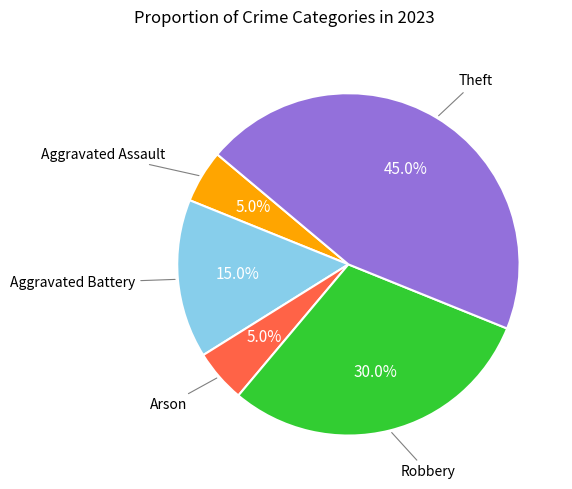

Is there a majority slice in this chart?

No